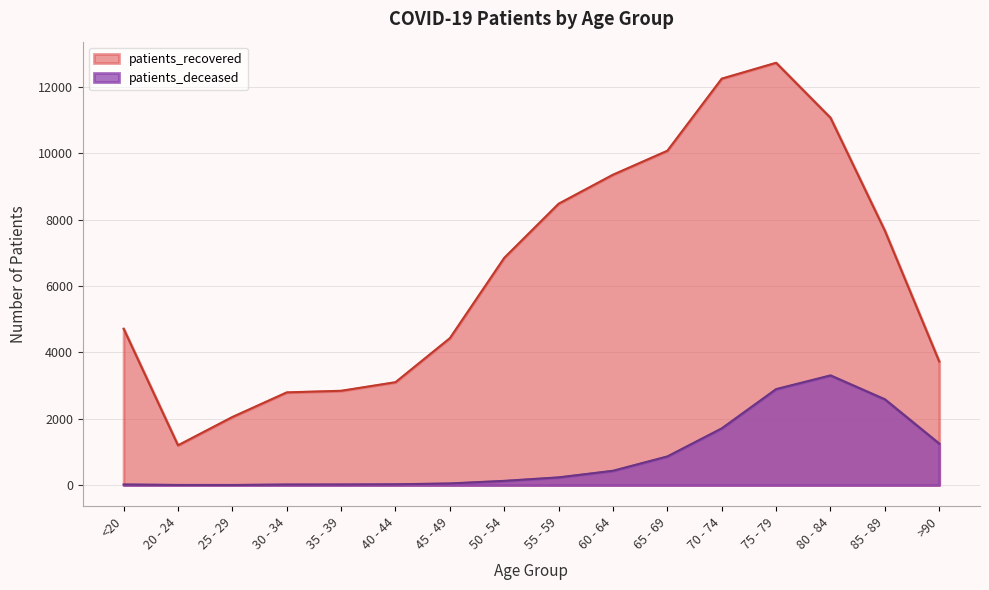

How many interior local peaks does the patients_deceased series have?

1